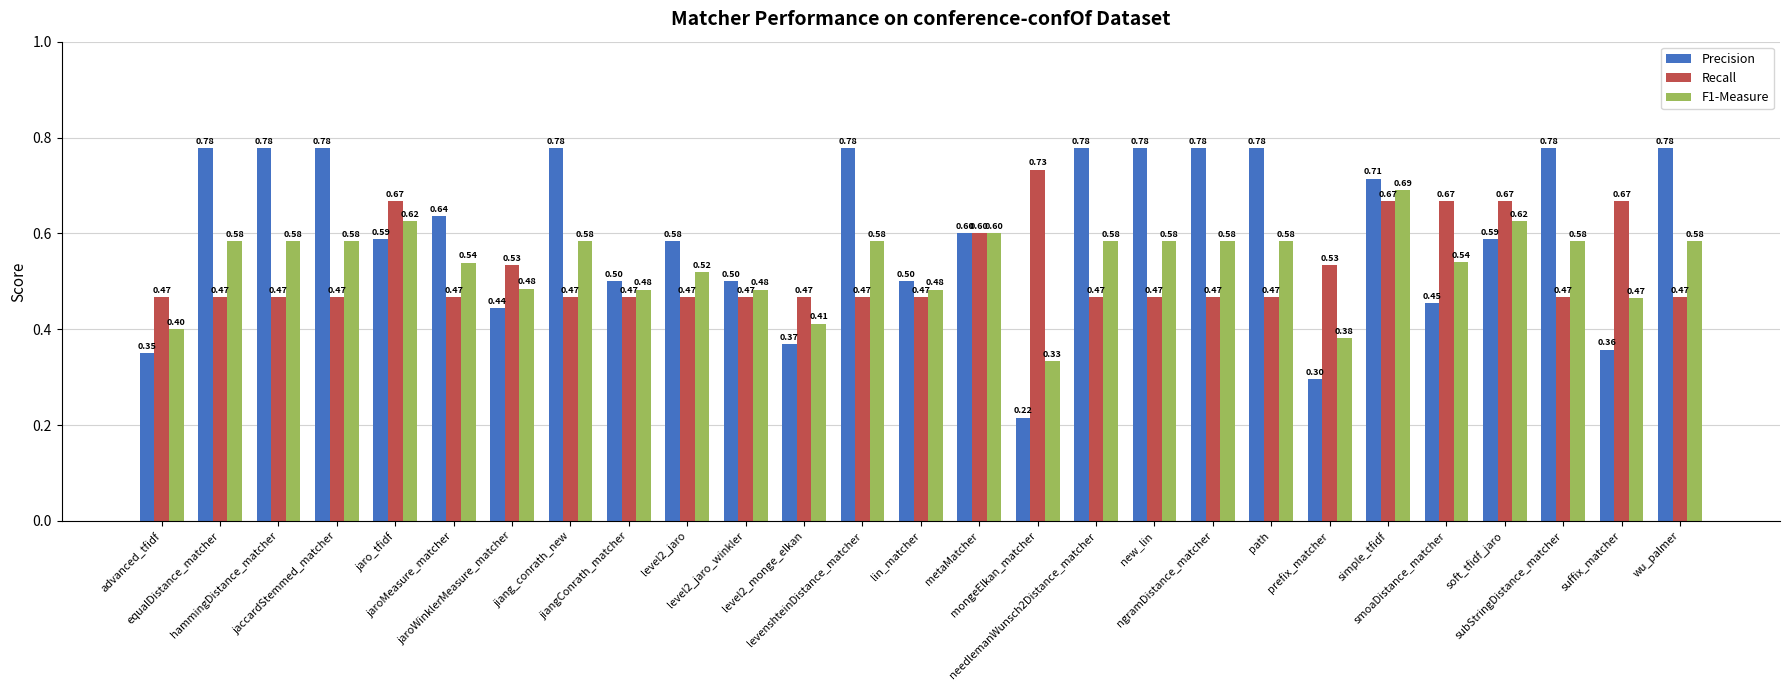

What are all the series names shown in the legend?

Precision, Recall, F1-Measure